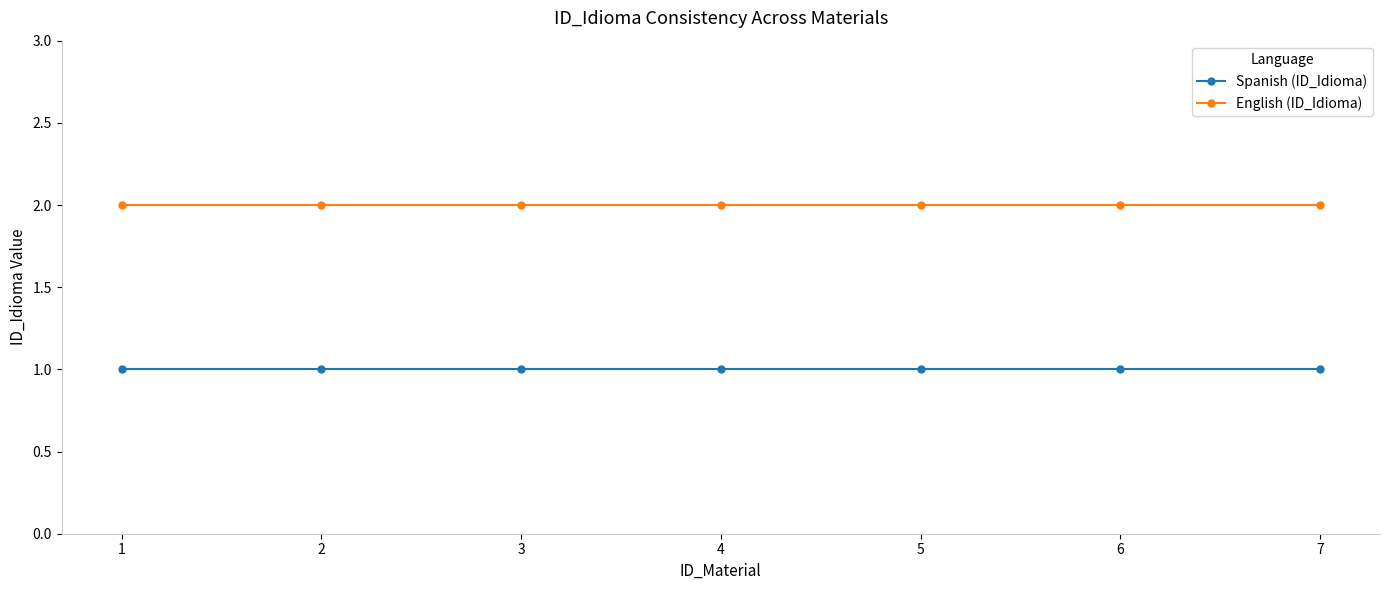

What is the total value across all series at 6?

3